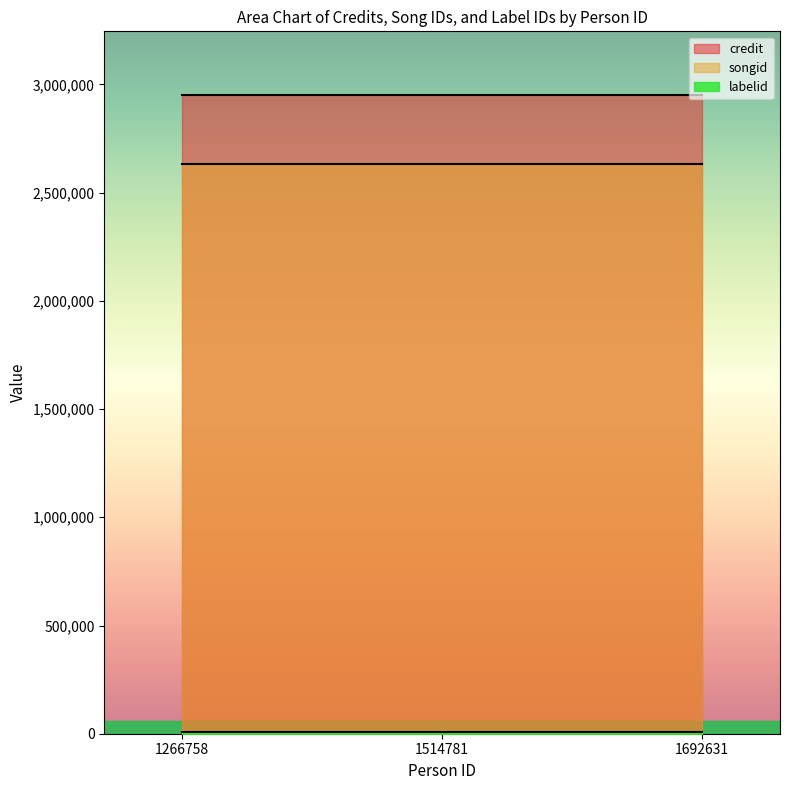

Reading left to right, transcribe all the data shown in this chart.

credit: 2950324	2950324	2950324
songid: 2630435	2630435	2630435
labelid: 7896	7896	7896